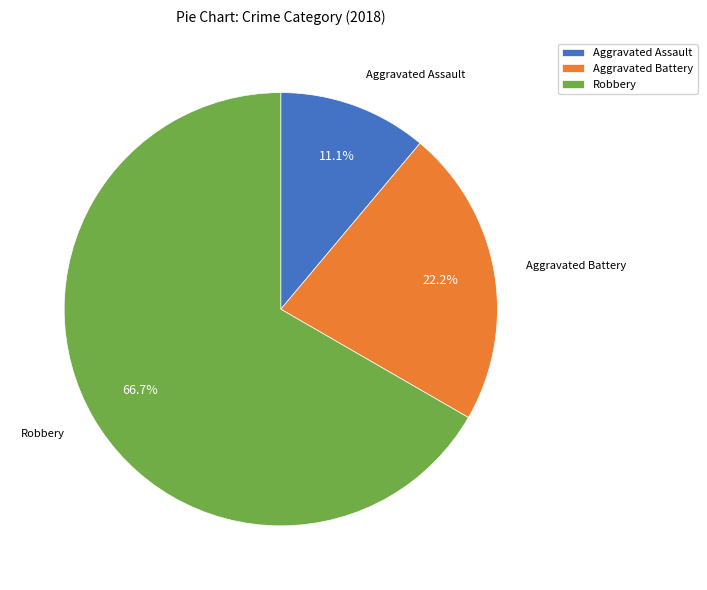

What is the smallest slice in the pie chart?

Aggravated Assault